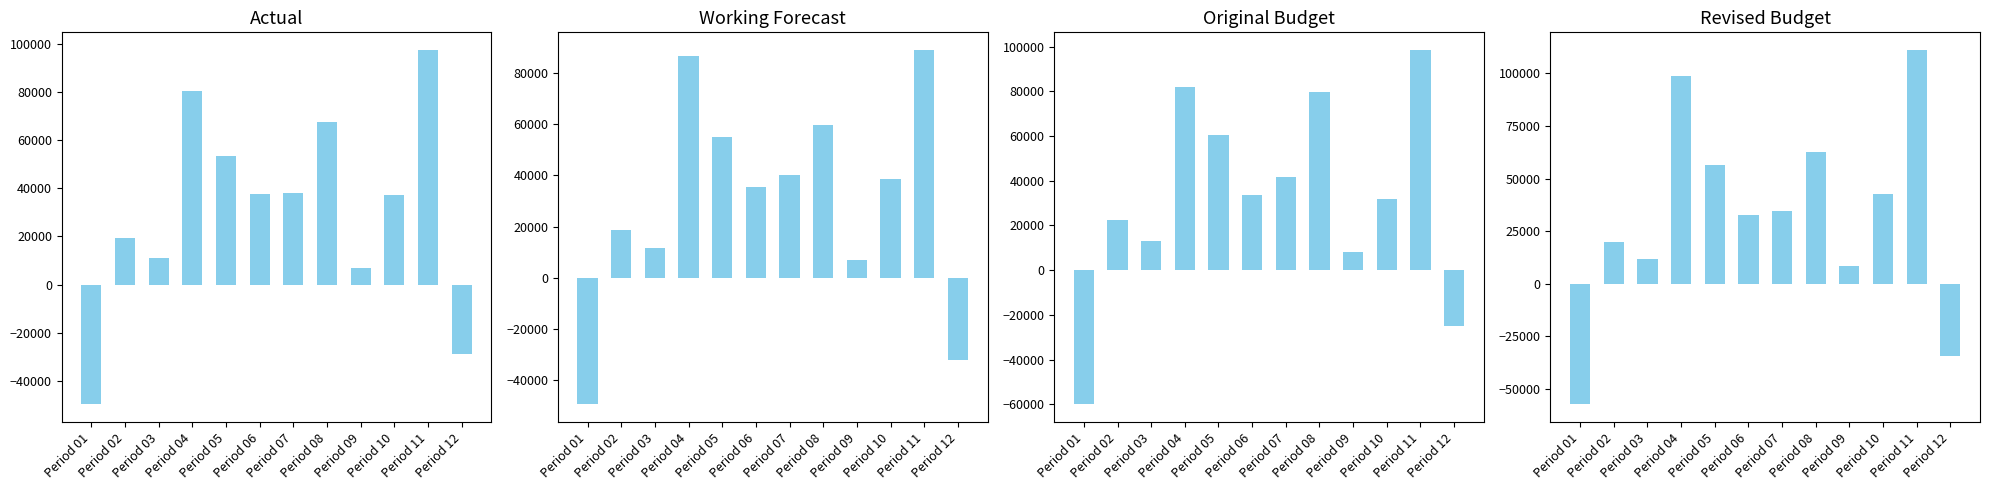

How many series are shown in this chart?

4